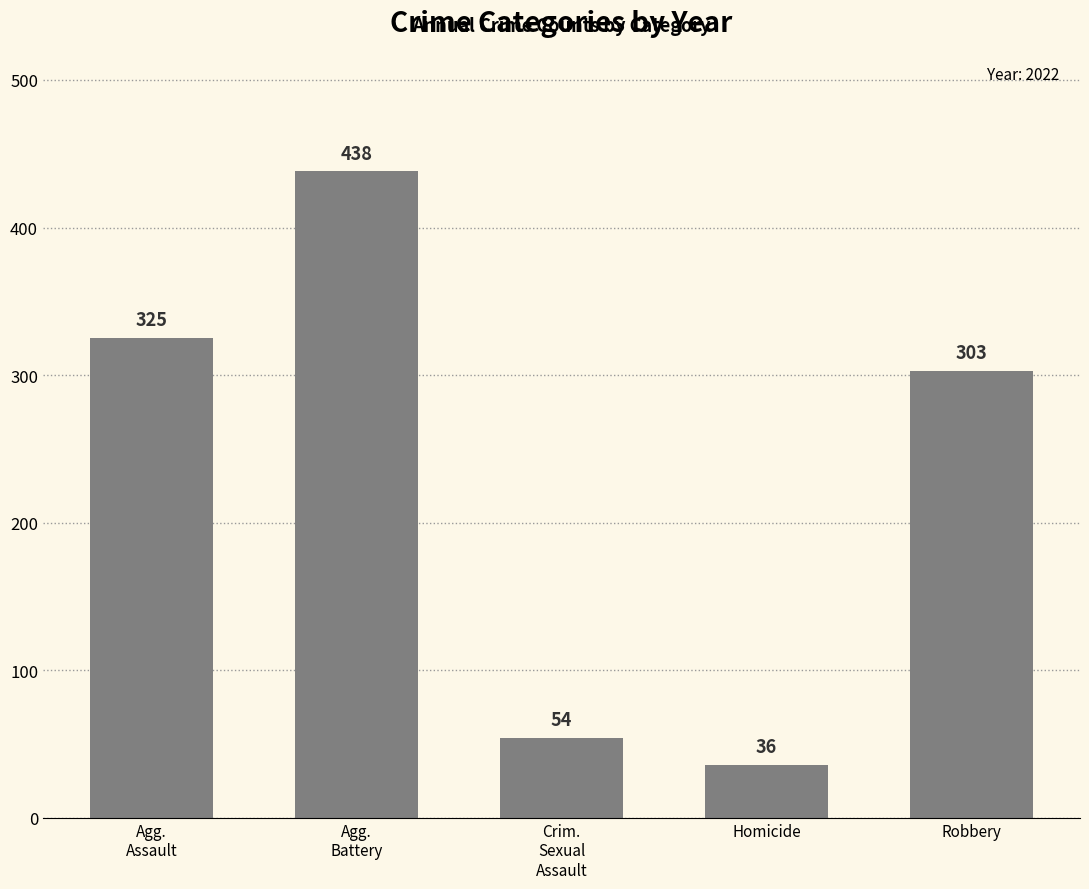

What is the sum of all values?

1156